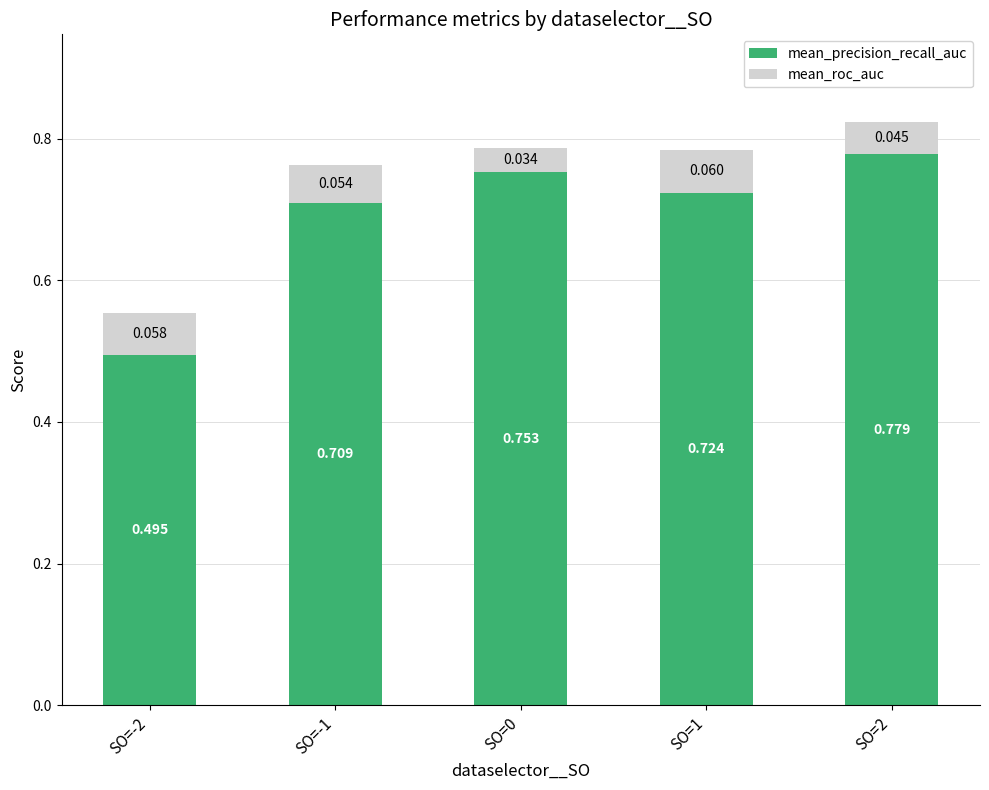

What are all the series names shown in the legend?

mean_precision_recall_auc, mean_roc_auc